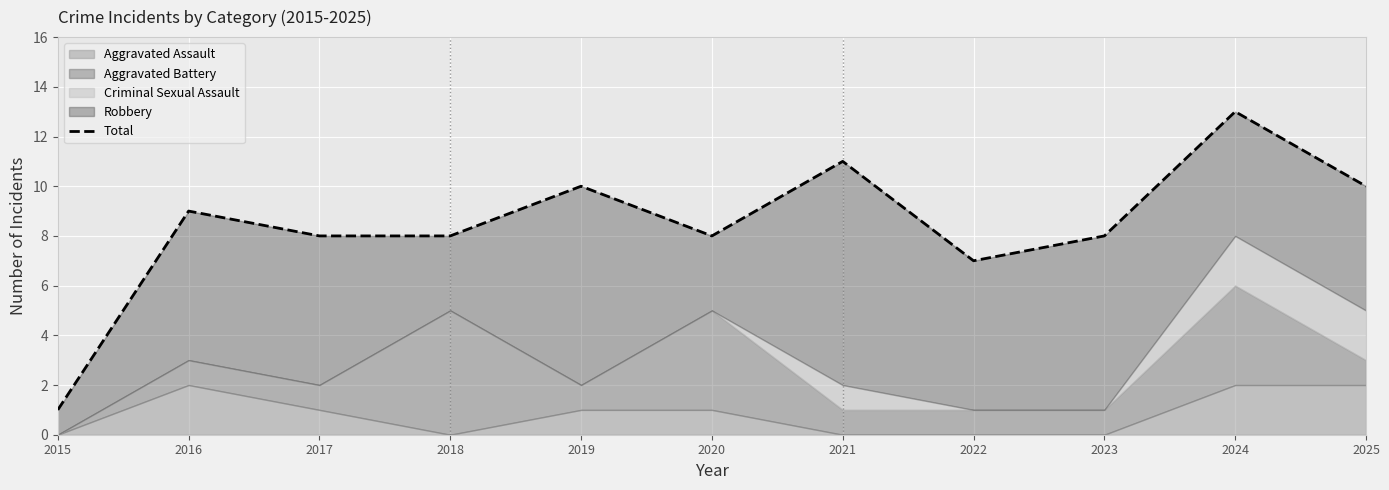

True or false: the data shows 10 at 2019.

True